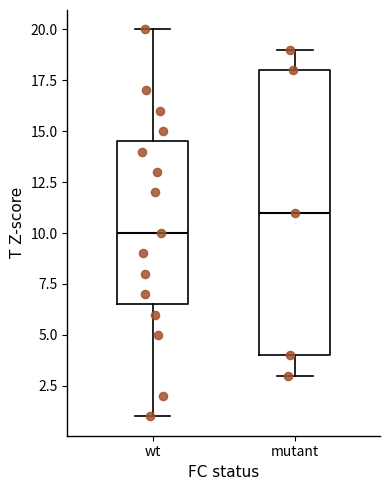

Which box's median line is the highest?

mutant